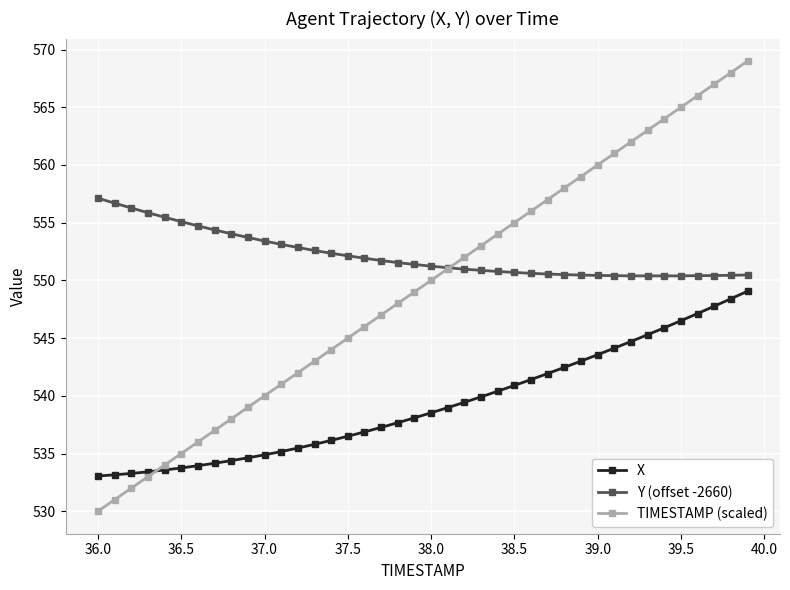

What is the minimum value shown in the chart?

530.0